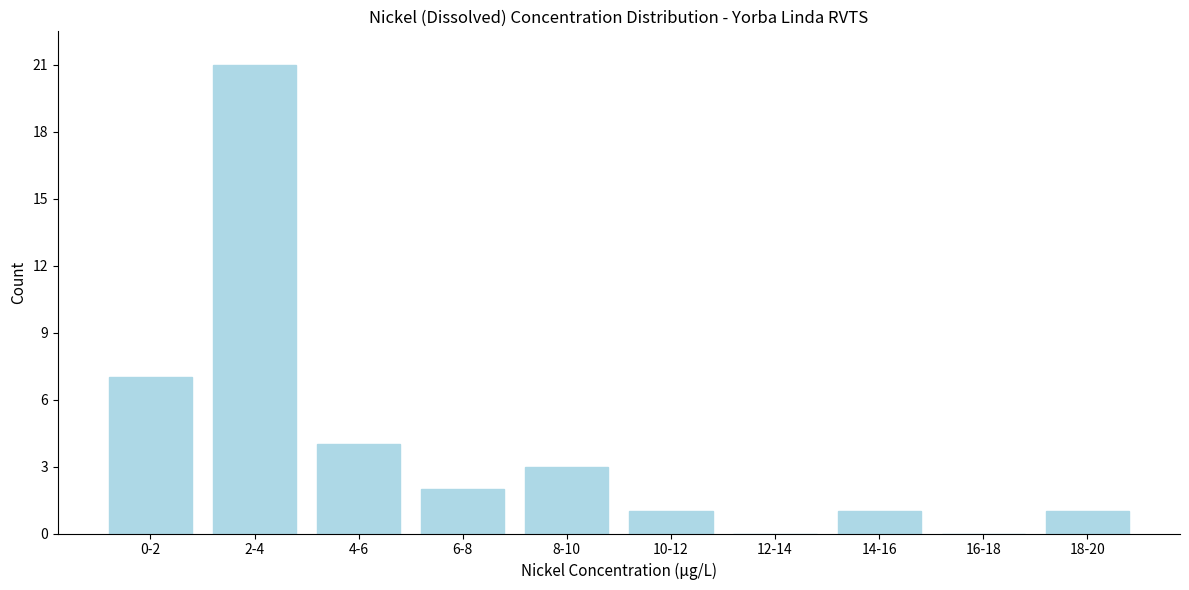

Reading right to left, extract all data points from this chart.

18-20=1	16-18=0	14-16=1	12-14=0	10-12=1	8-10=3	6-8=2	4-6=4	2-4=21	0-2=7